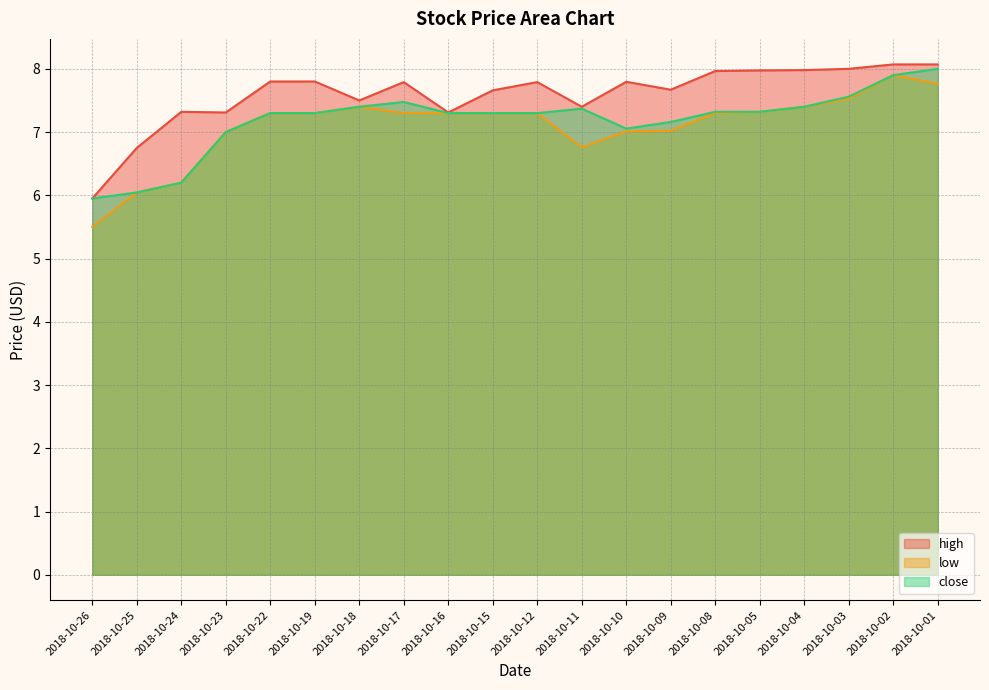

What are all the series names shown in the legend?

high, low, close